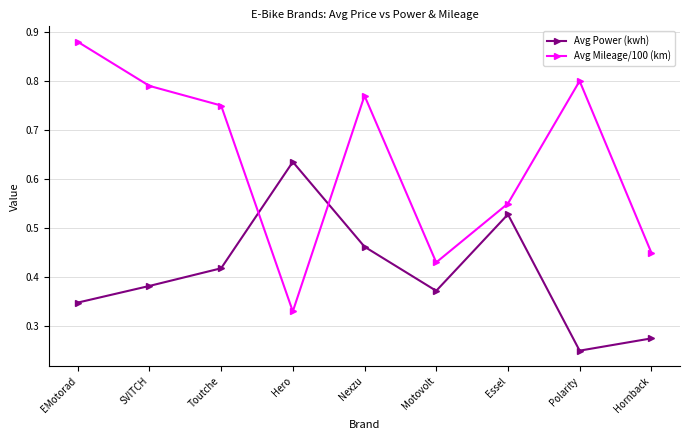

True or false: Avg Power (kwh) has more than 1 interior local peaks.

True